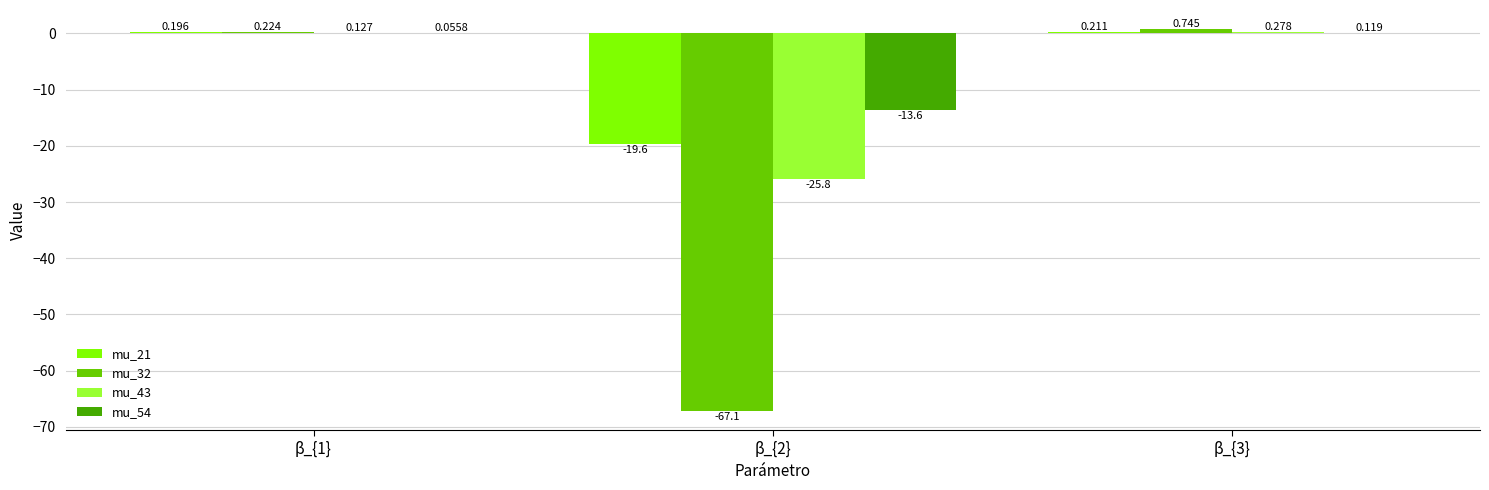

Is the value of mu_54 at β_{2} greater than the value of mu_21 at β_{3}?

No